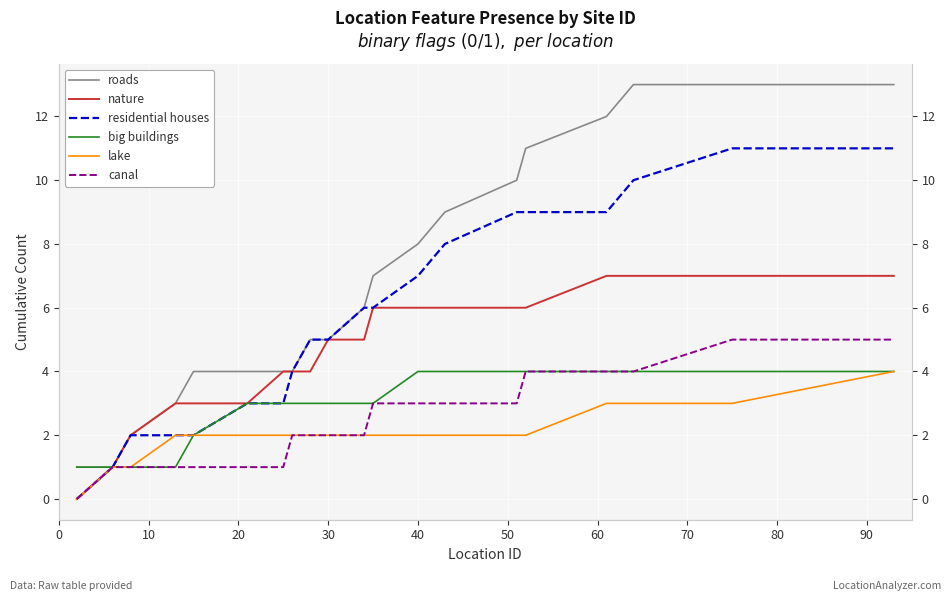

How many categories are shown in the chart?

20